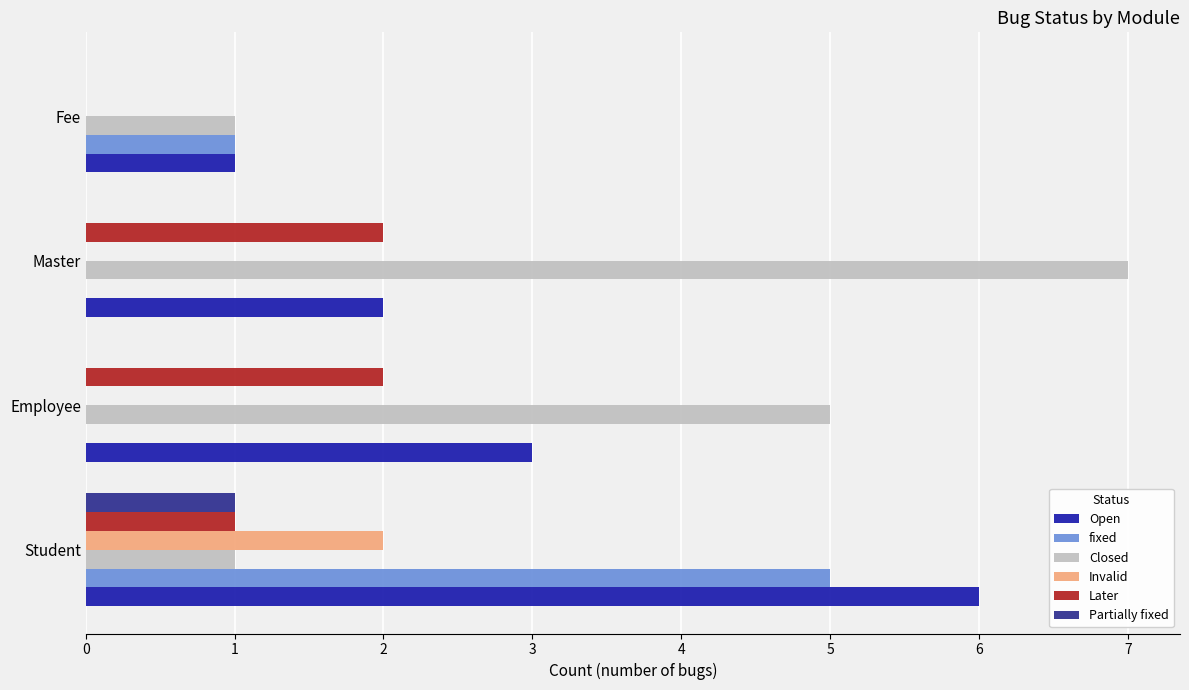

What is the sum of all Closed values?

14